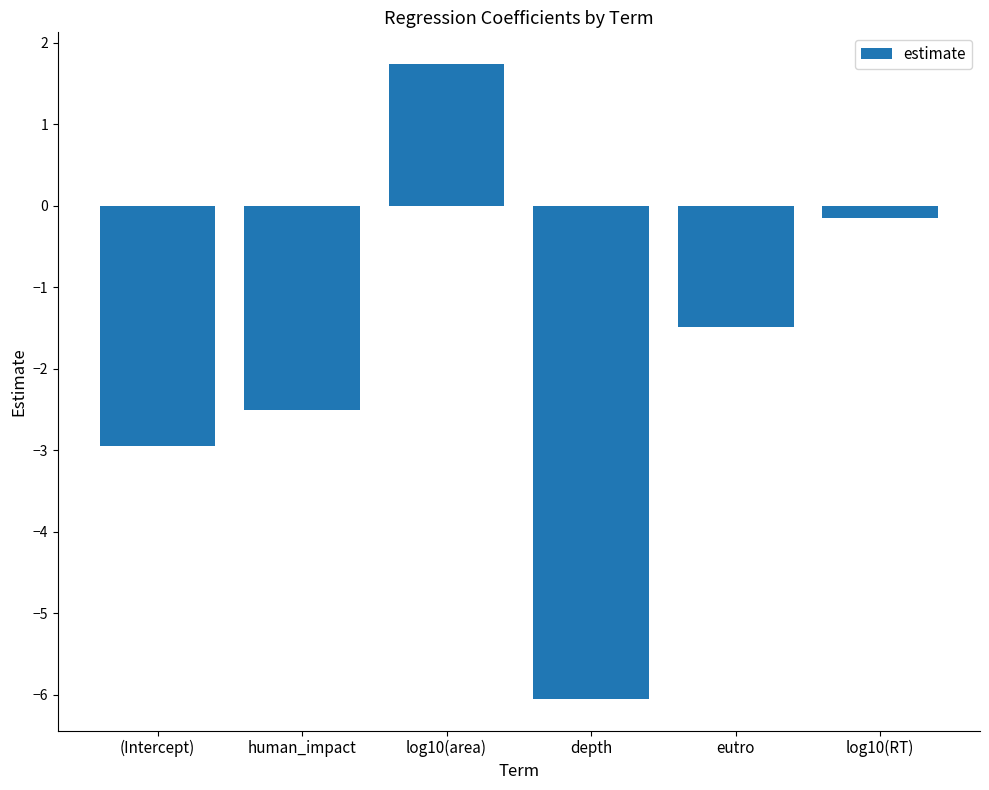

Does the chart contain stacked bars?

No